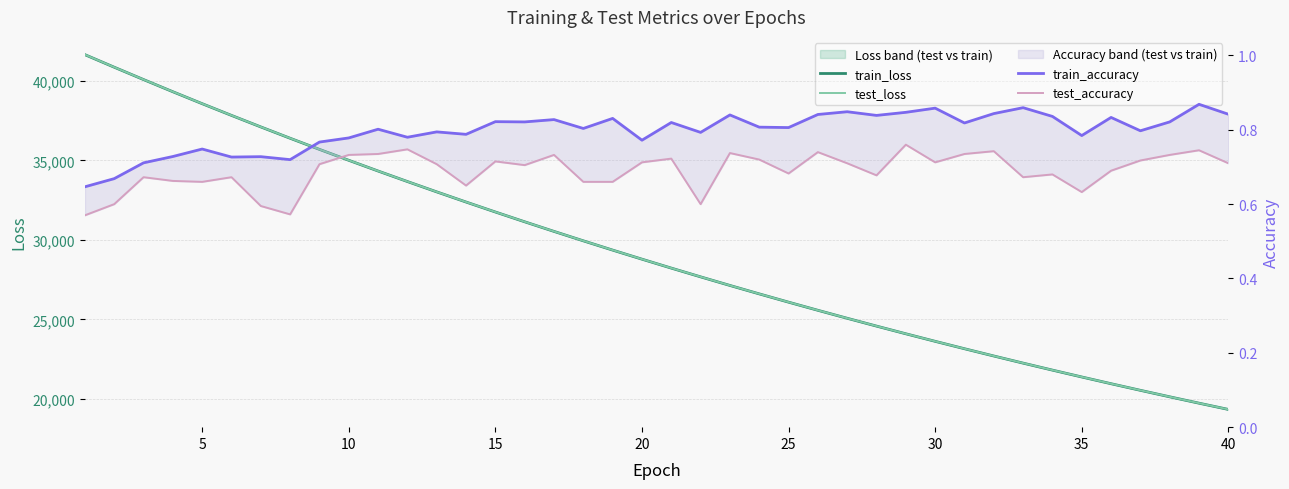

Reading right to left, transcribe all the data shown in this chart.

train_loss: 19330.9	19724.0	20125.1	20533.6	20949.2	21373.7	21805.5	22245.7	22694.6	23152.0	23617.6	24092.4	24576.1	25068.6	25571.0	26082.7	26603.9	27134.5	27675.7	28226.6	28788.9	29359.9	29943.1	30536.6	31141.6	31757.8	32385.4	33024.5	33675.1	34337.2	35012.2	35699.0	36399.5	37112.6	37837.6	38575.6	39327.4	40093.9	40871.6	41661.1
test_loss: 19332.2	19725.3	20126.1	20534.6	20950.6	21375.4	21807.0	22247.5	22696.0	23153.1	23619.4	24093.6	24577.6	25070.2	25572.2	26084.8	26605.3	27136.1	27678.6	28228.3	28790.3	29362.3	29945.1	30538.5	31143.4	31759.7	32387.6	33026.5	33676.5	34339.0	35014.4	35700.9	36402.5	37114.3	37839.7	38577.6	39329.5	40095.8	40872.6	41663.4
train_accuracy: 0.8	0.9	0.8	0.8	0.8	0.8	0.8	0.9	0.8	0.8	0.9	0.8	0.8	0.8	0.8	0.8	0.8	0.8	0.8	0.8	0.8	0.8	0.8	0.8	0.8	0.8	0.8	0.8	0.8	0.8	0.8	0.8	0.7	0.7	0.7	0.7	0.7	0.7	0.7	0.6
test_accuracy: 0.7	0.7	0.7	0.7	0.7	0.6	0.7	0.7	0.7	0.7	0.7	0.8	0.7	0.7	0.7	0.7	0.7	0.7	0.6	0.7	0.7	0.7	0.7	0.7	0.7	0.7	0.7	0.7	0.7	0.7	0.7	0.7	0.6	0.6	0.7	0.7	0.7	0.7	0.6	0.6